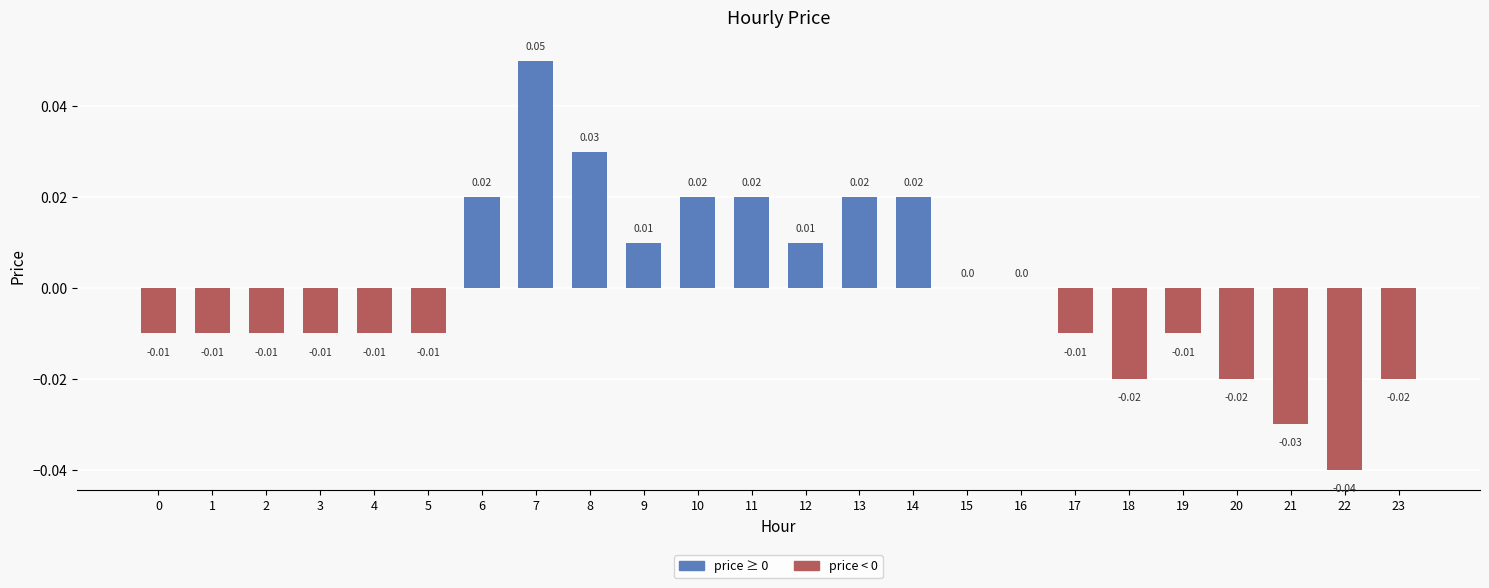

Rank the categories by value from highest to lowest.

7, 8, 6, 10, 11, 13, 14, 9, 12, 15, 16, 0, 1, 2, 3, 4, 5, 17, 19, 18, 20, 23, 21, 22